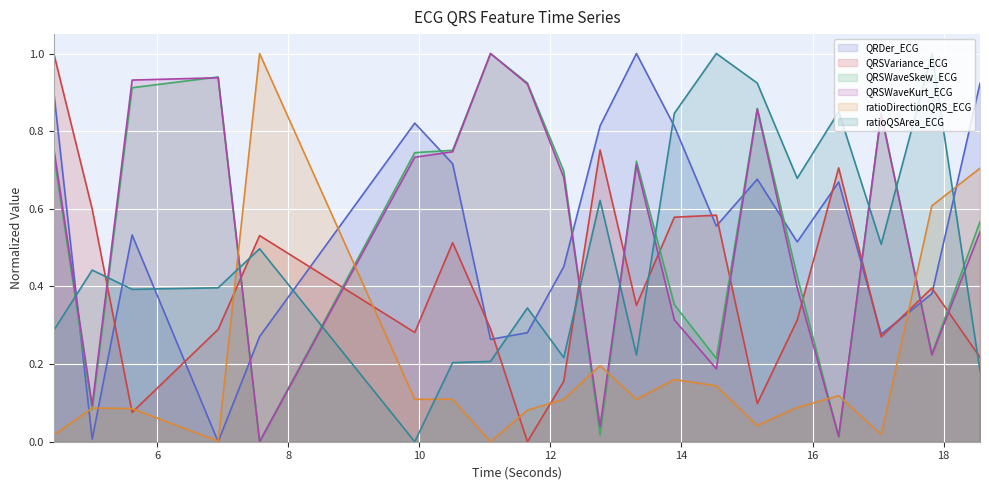

What is the label of the 9th point from the right?

13.3125